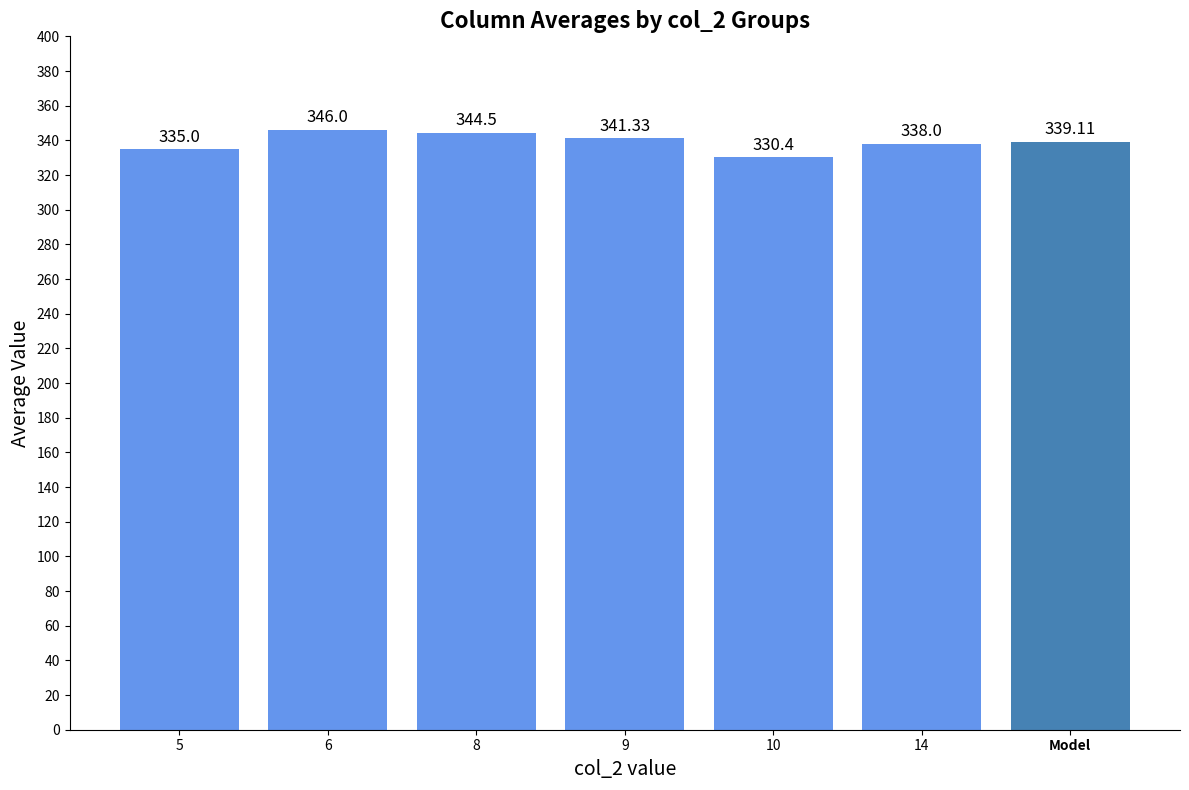

Reading left to right, list all the values displayed in this chart.

335.0	346.0	344.5	341.3	330.4	338.0	339.1